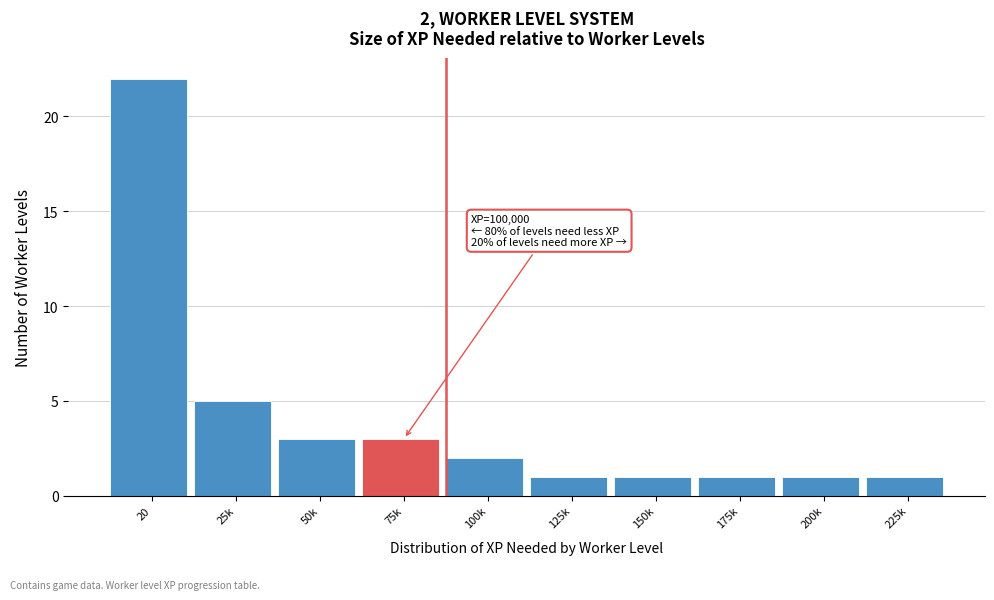

Reading left to right, transcribe all the data shown in this chart.

20=22	25k=5	50k=3	75k=3	100k=2	125k=1	150k=1	175k=1	200k=1	225k=1